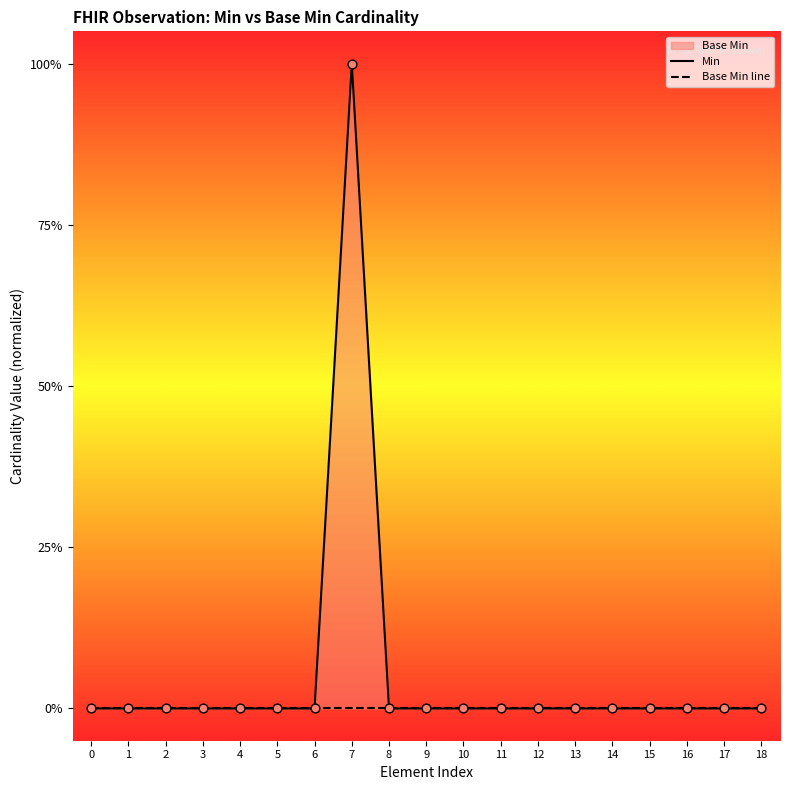

At how many categories does at least one series exceed 0?

1